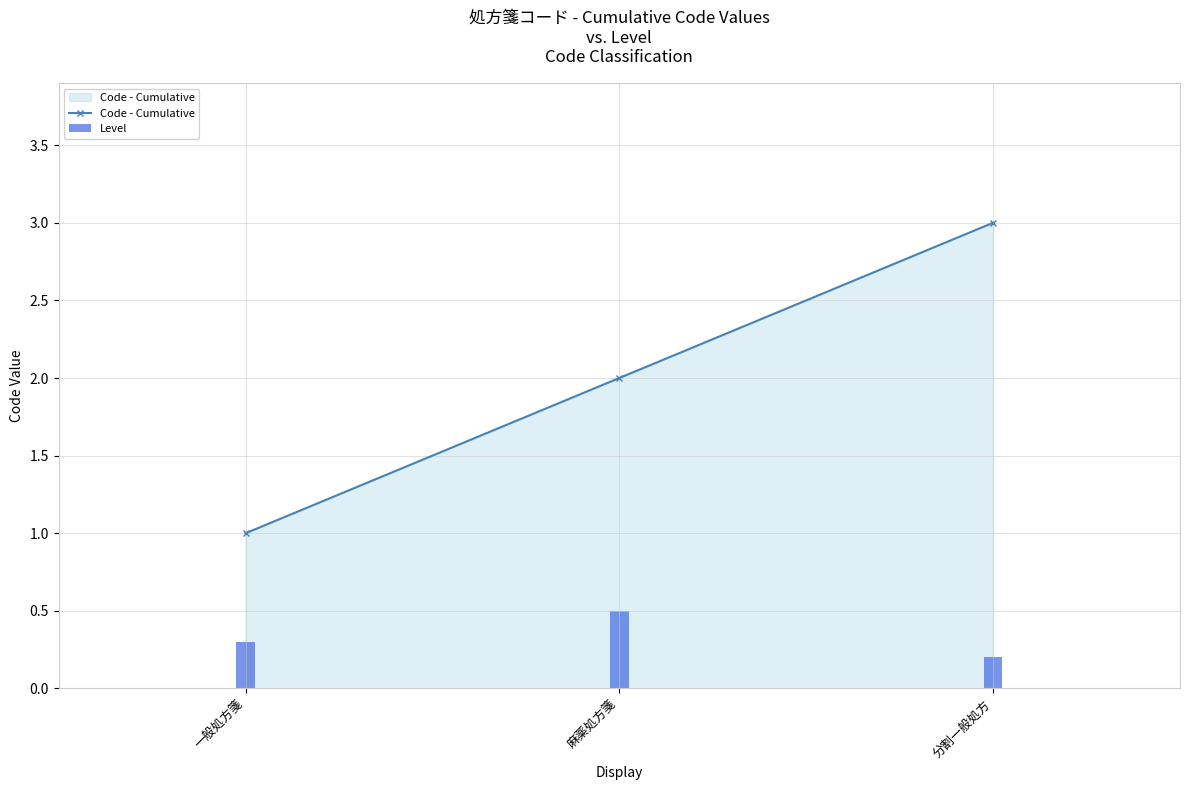

Does the chart contain stacked bars?

No